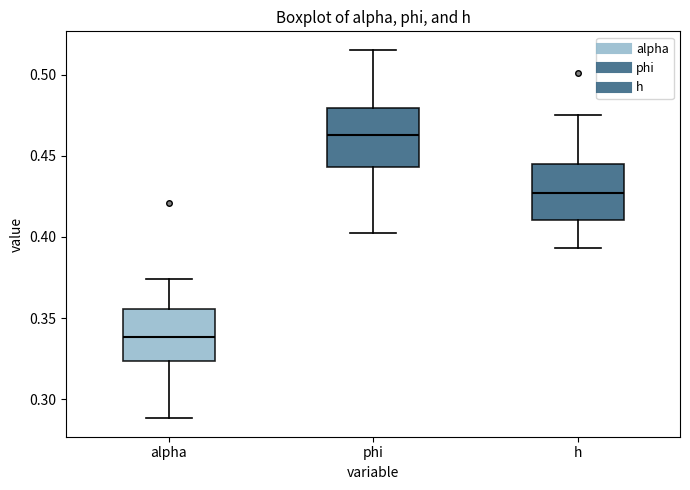

Where does the lower whisker of the box for phi end on the y-axis? The values are not printed on the chart, so give them approximately, as read against the axis.

0.400